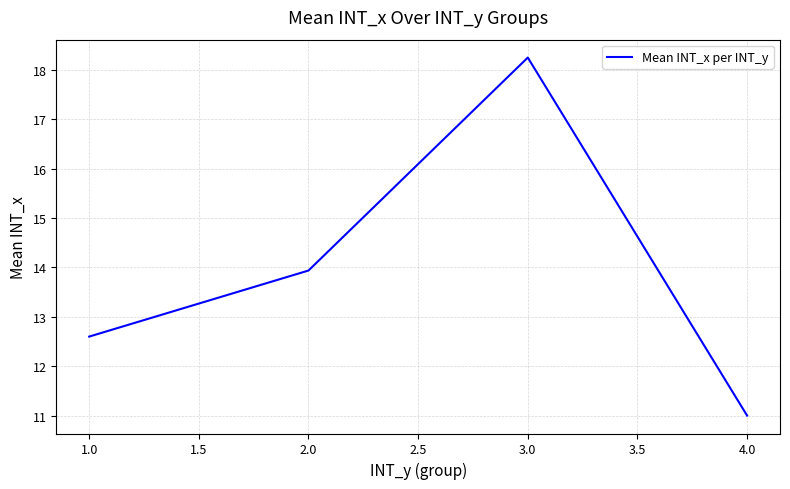

The value at 1.0 is 12.6. True or false?

True